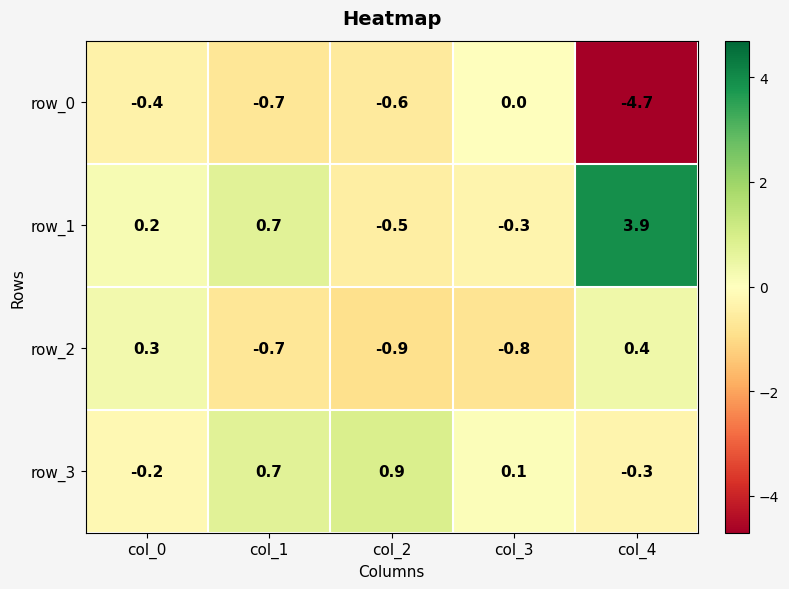

What is the maximum value shown in the chart?

3.9